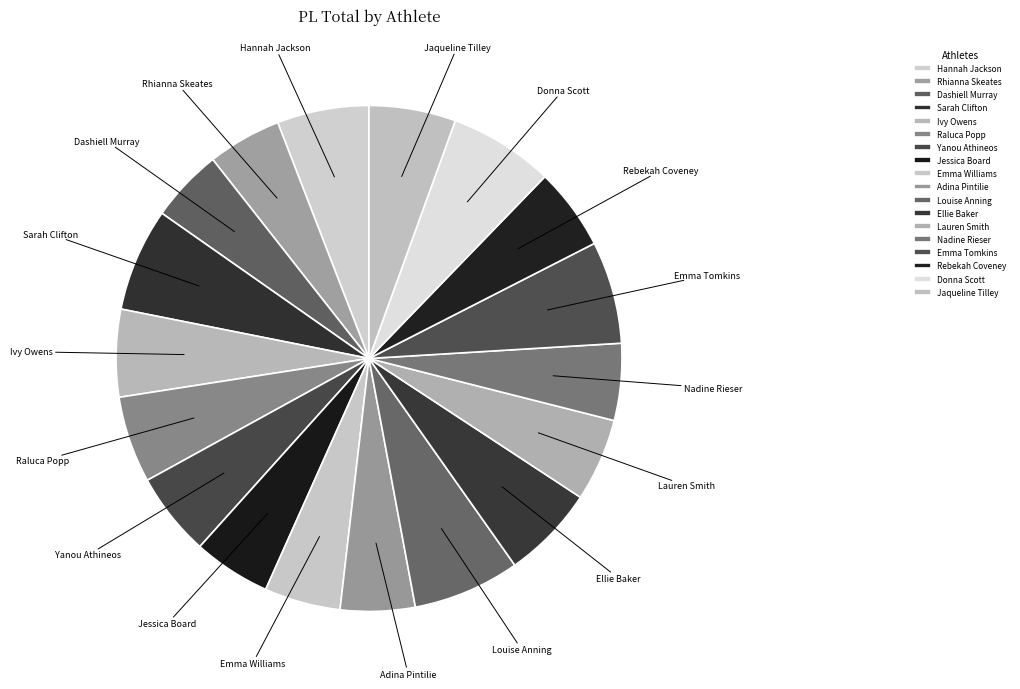

Combined, do Jaqueline Tilley and Dashiell Murray account for over 50%?

No